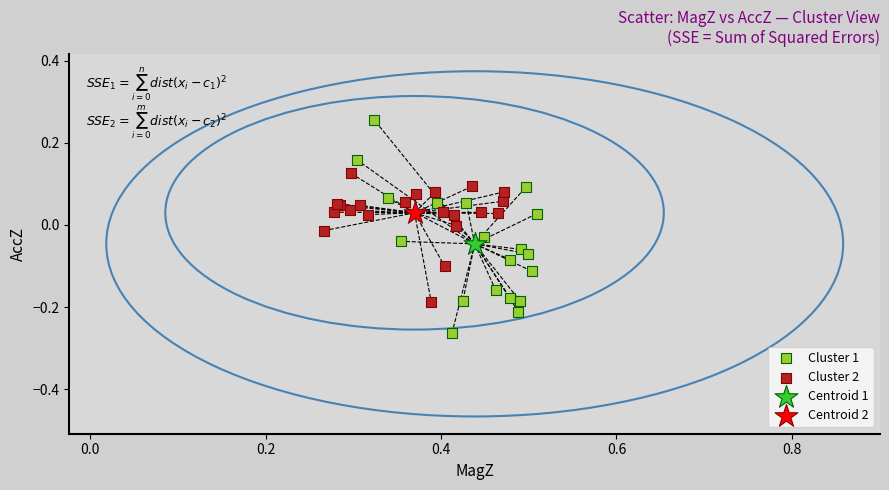

What are all the series names shown in the legend?

Cluster 1, Cluster 2, Centroid 1, Centroid 2